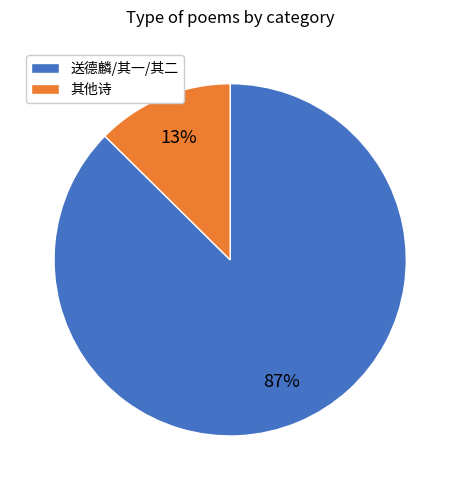

Does any single category account for the majority?

Yes